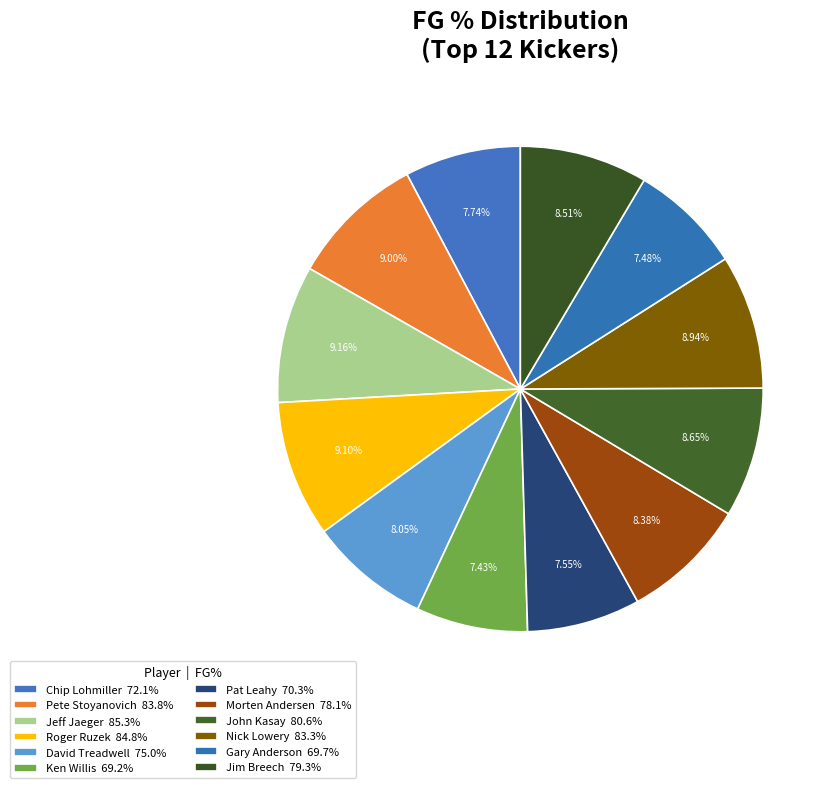

How many segments does this pie chart have?

12